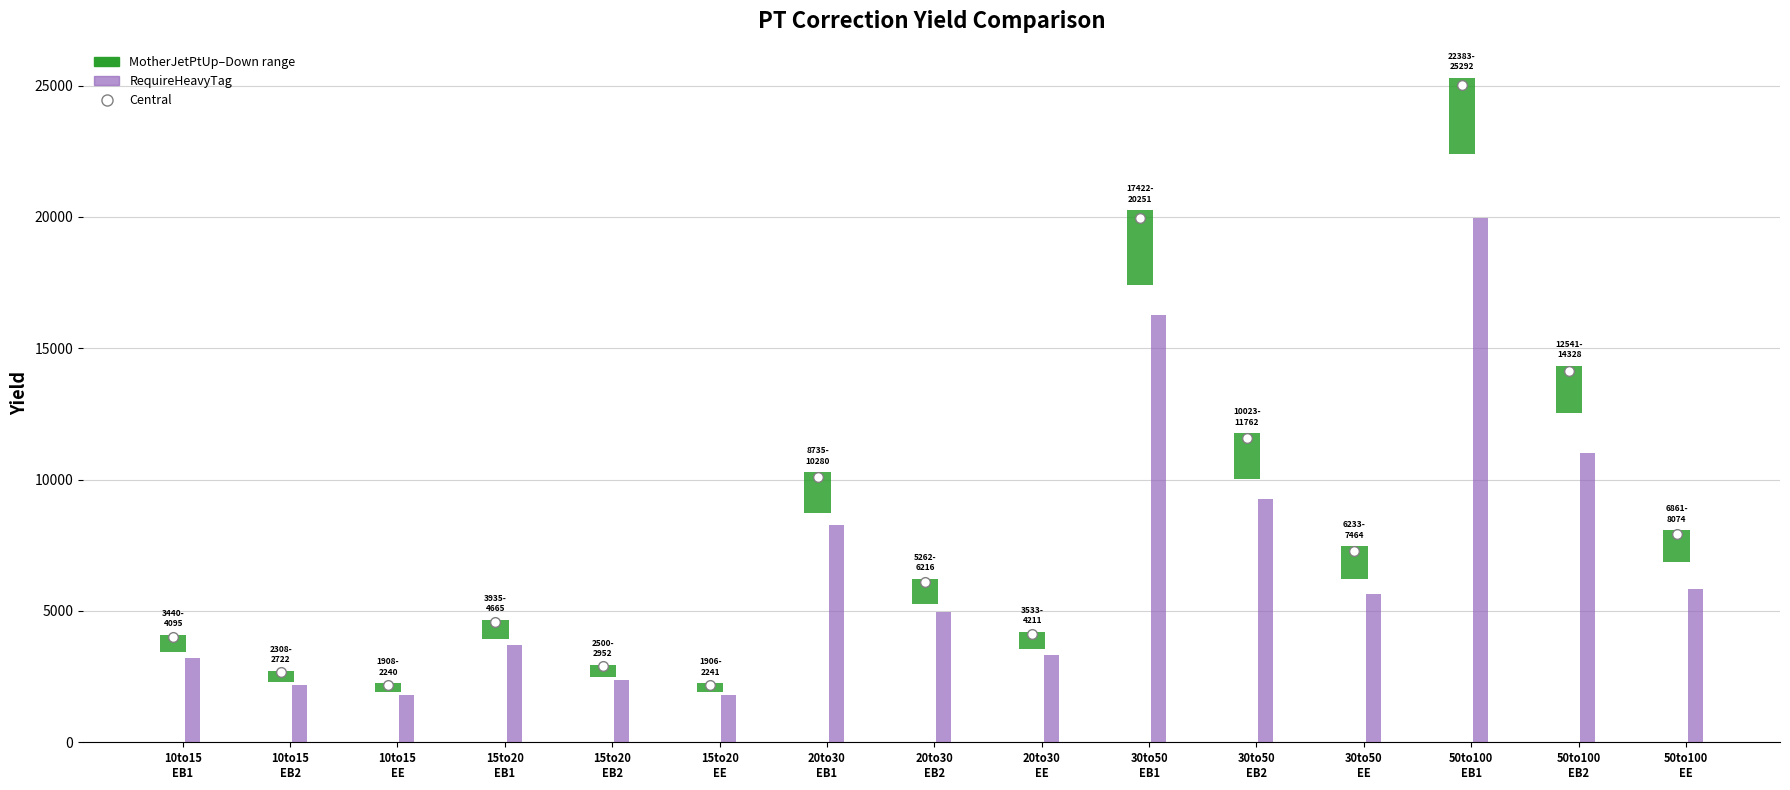

At which label is Central closest to 13617?

ptcorr_50to100_EB2